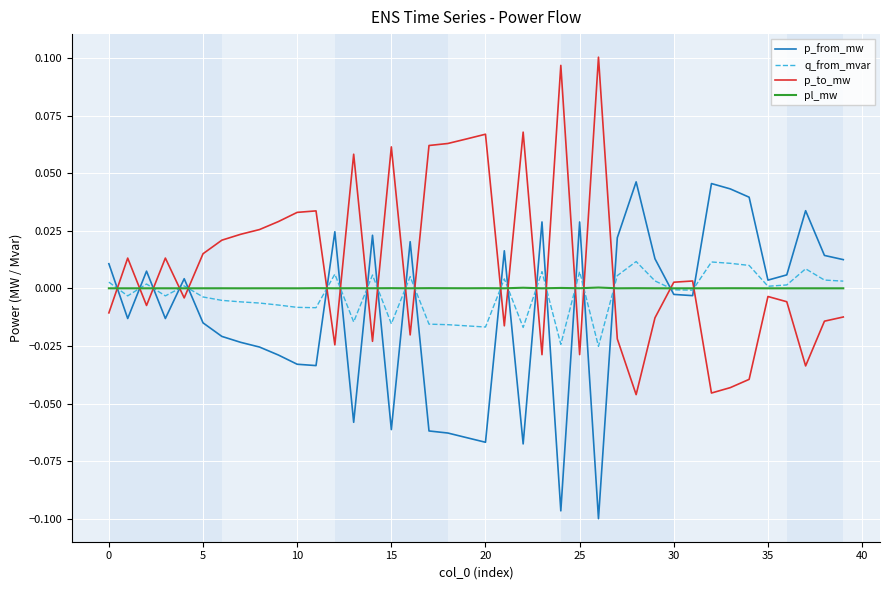

What are all the series names shown in the legend?

p_from_mw, q_from_mvar, p_to_mw, pl_mw